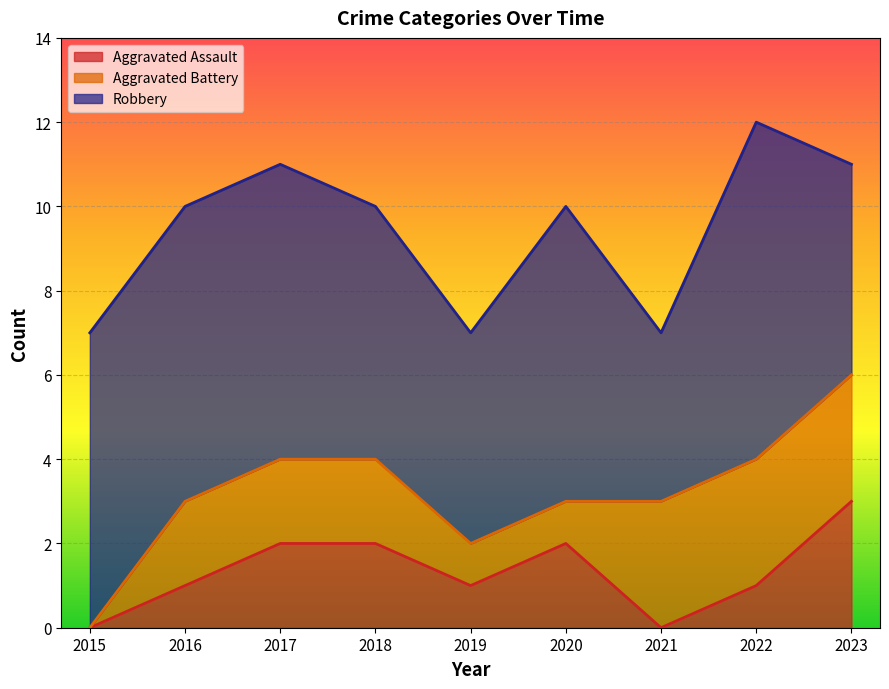

At which label is Aggravated Assault closest to 1?

2016